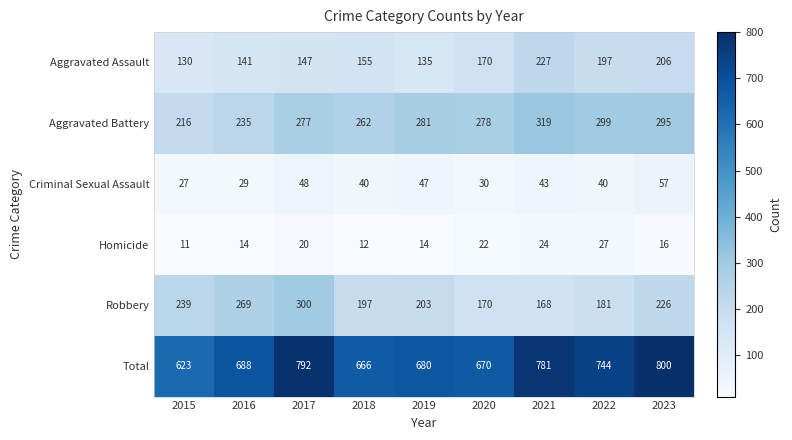

What is the average value of the Homicide series?

18